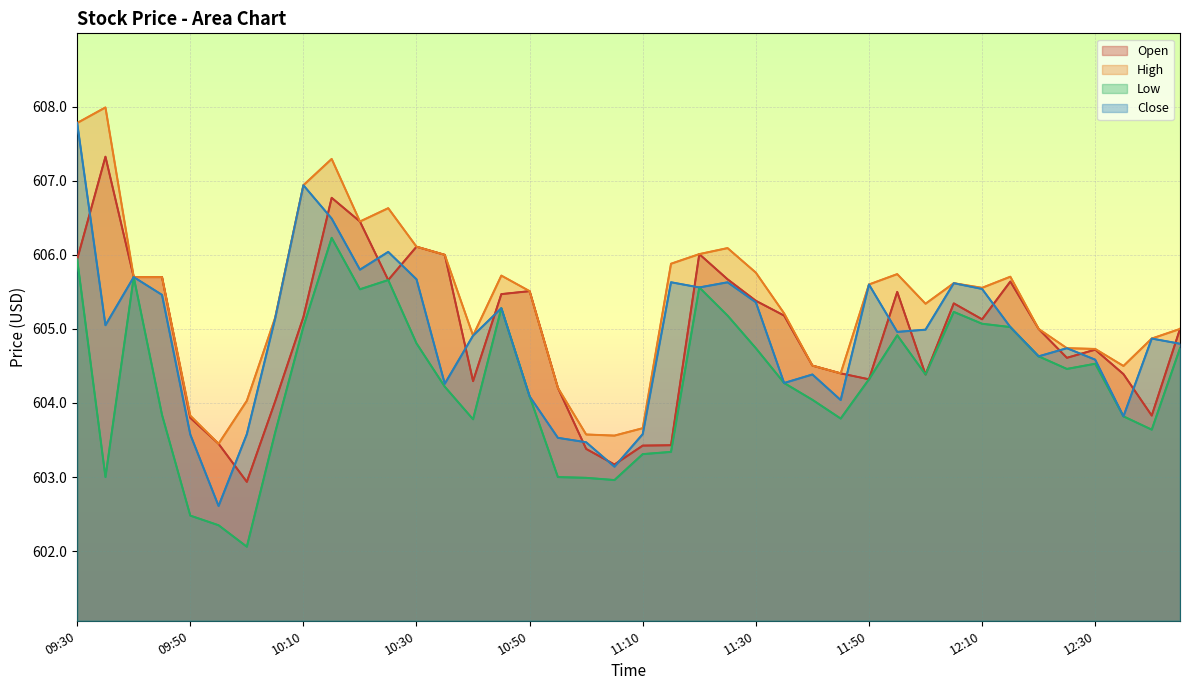

What is the lowest value of the Low series?

602.1